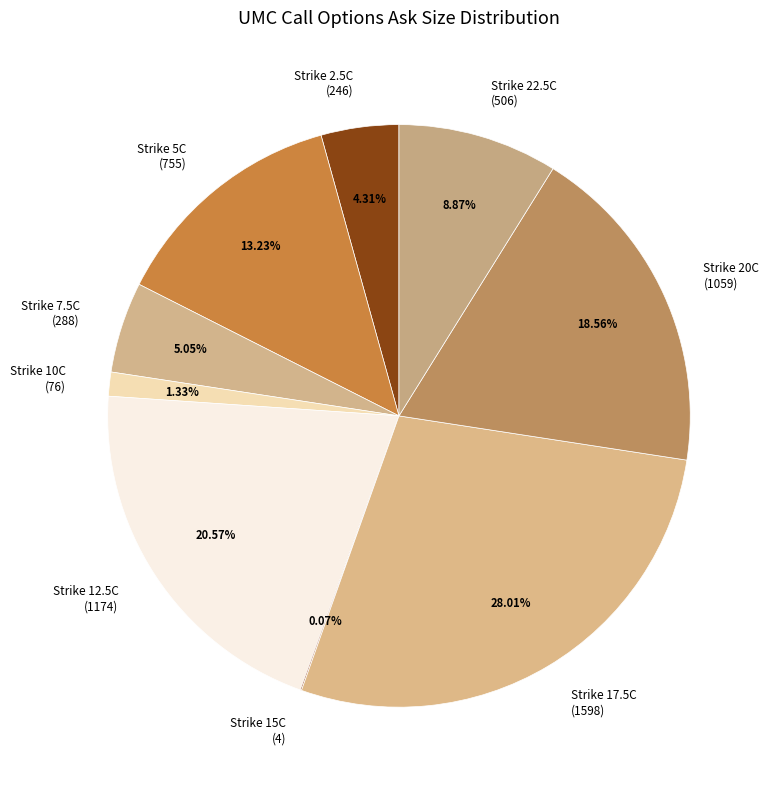

Does any single category account for the majority?

No